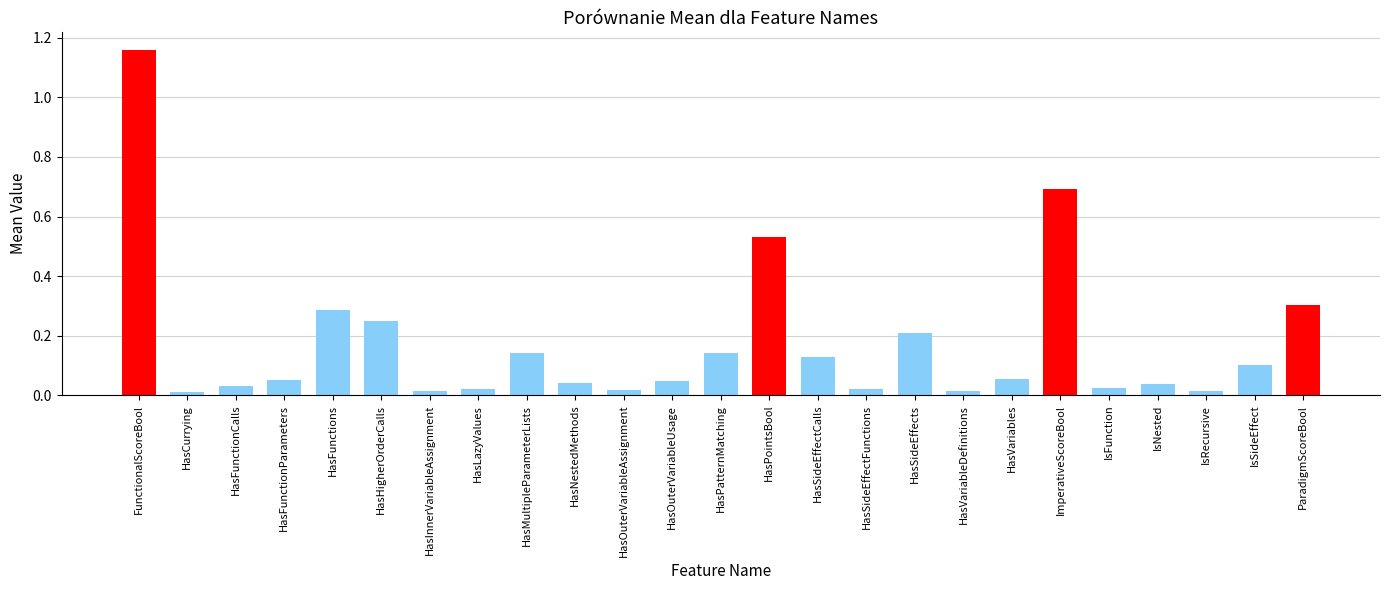

Which category has the highest value across all series?

FunctionalScoreBool